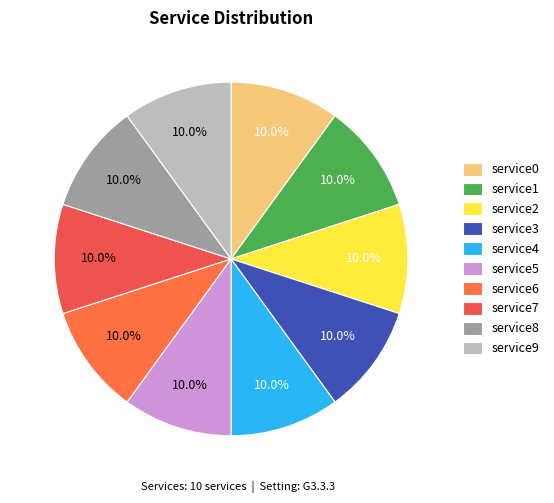

Is the sum of service0 and service9 greater than half?

No